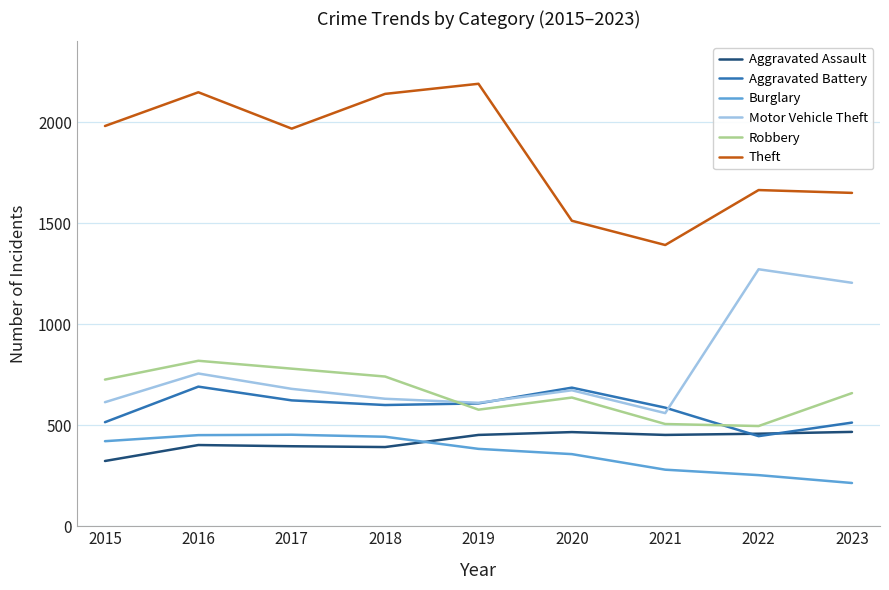

What is the difference between the highest and lowest values at 2023?

1436